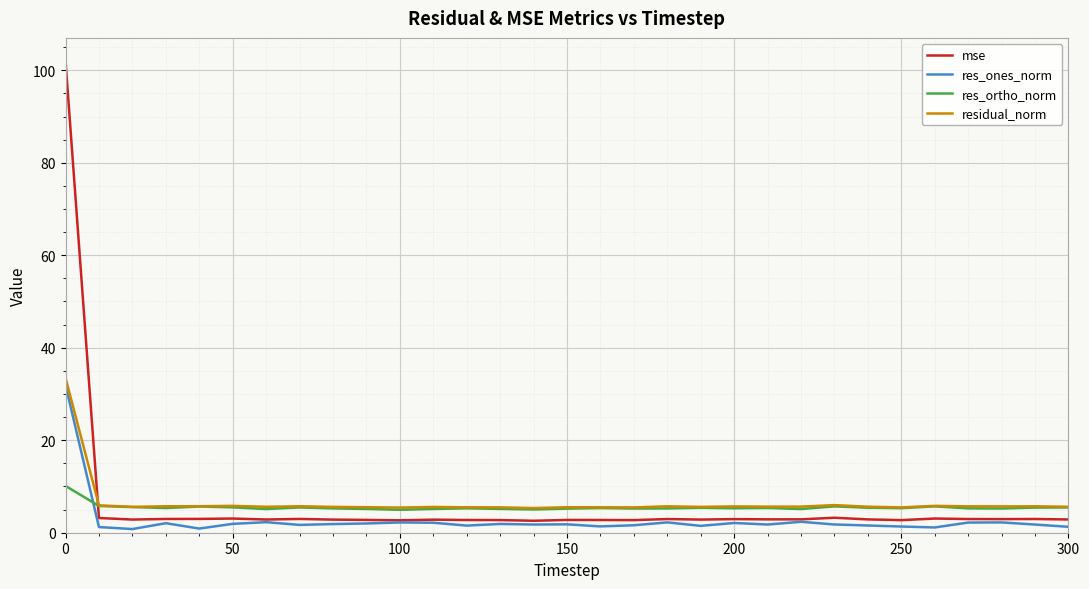

Which series has the largest range (max minus min)?

mse